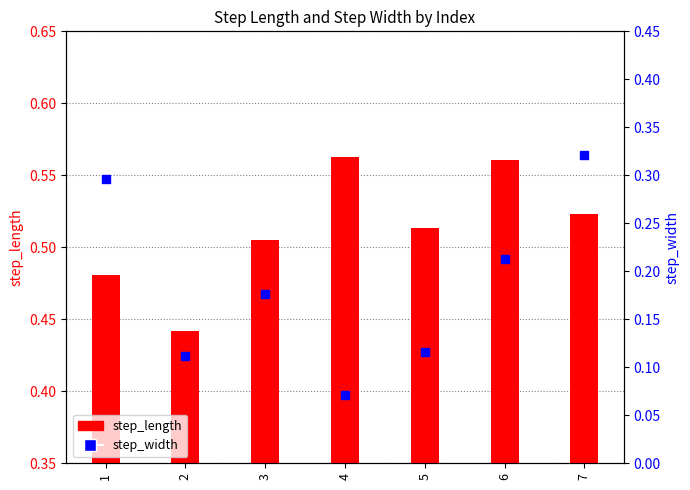

What are all the series names shown in the legend?

step_length, step_width